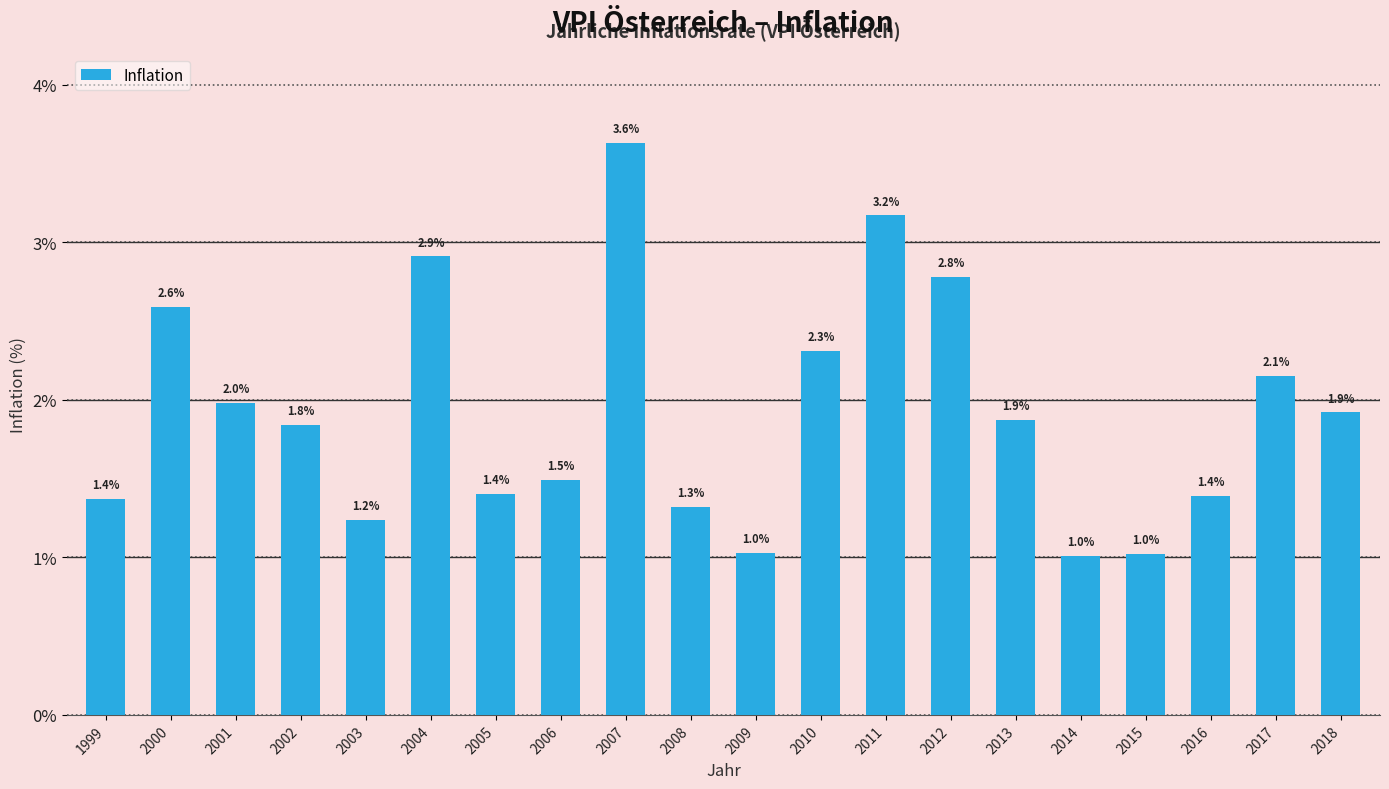

True or false: the data shows 0.0 at 2009.

False